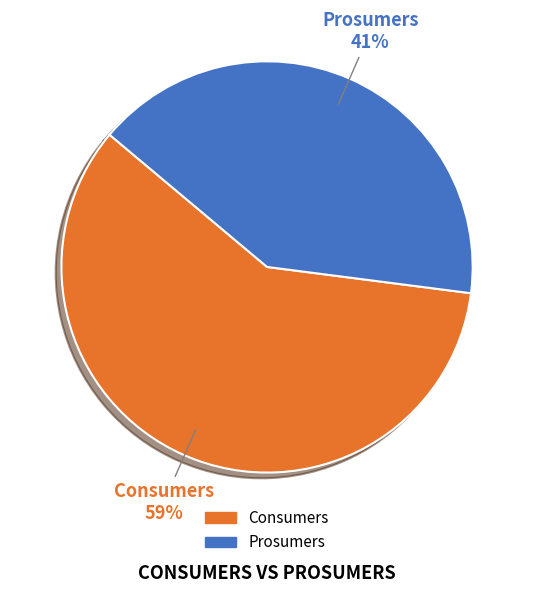

Approximately how many times larger is the value at Prosumers compared to Consumers?

0.7